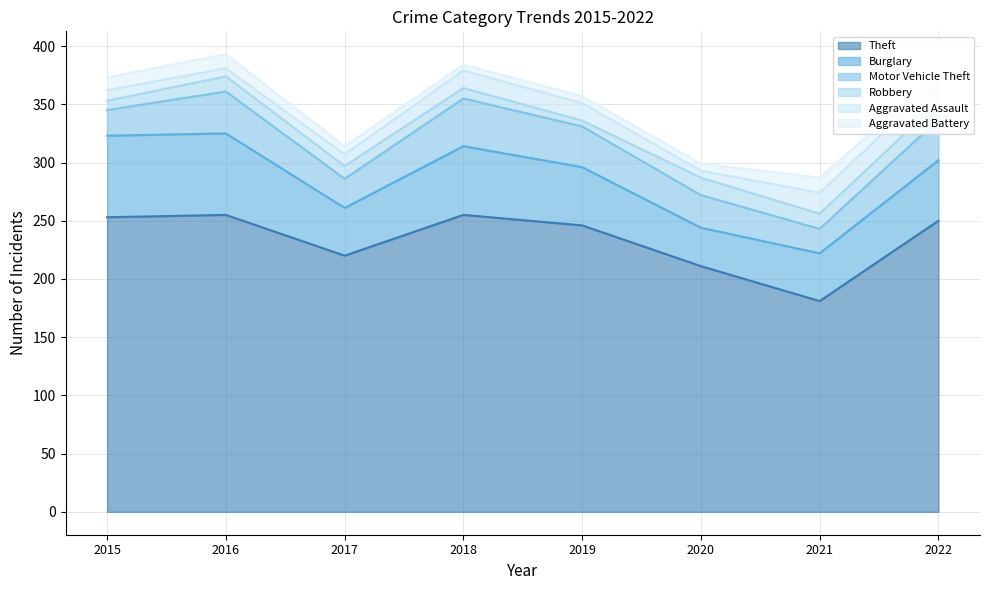

Reading right to left, extract all data points from this chart.

Theft: 2022=250	2021=181	2020=211	2019=246	2018=255	2017=220	2016=255	2015=253
Burglary: 2022=52	2021=41	2020=33	2019=50	2018=59	2017=41	2016=70	2015=70
Motor Vehicle Theft: 2022=35	2021=21	2020=28	2019=35	2018=41	2017=25	2016=36	2015=22
Robbery: 2022=15	2021=13	2020=15	2019=5	2018=9	2017=11	2016=13	2015=8
Aggravated Assault: 2022=18	2021=18	2020=6	2019=15	2018=15	2017=10	2016=7	2015=9
Aggravated Battery: 2022=6	2021=13	2020=6	2019=6	2018=5	2017=7	2016=12	2015=11